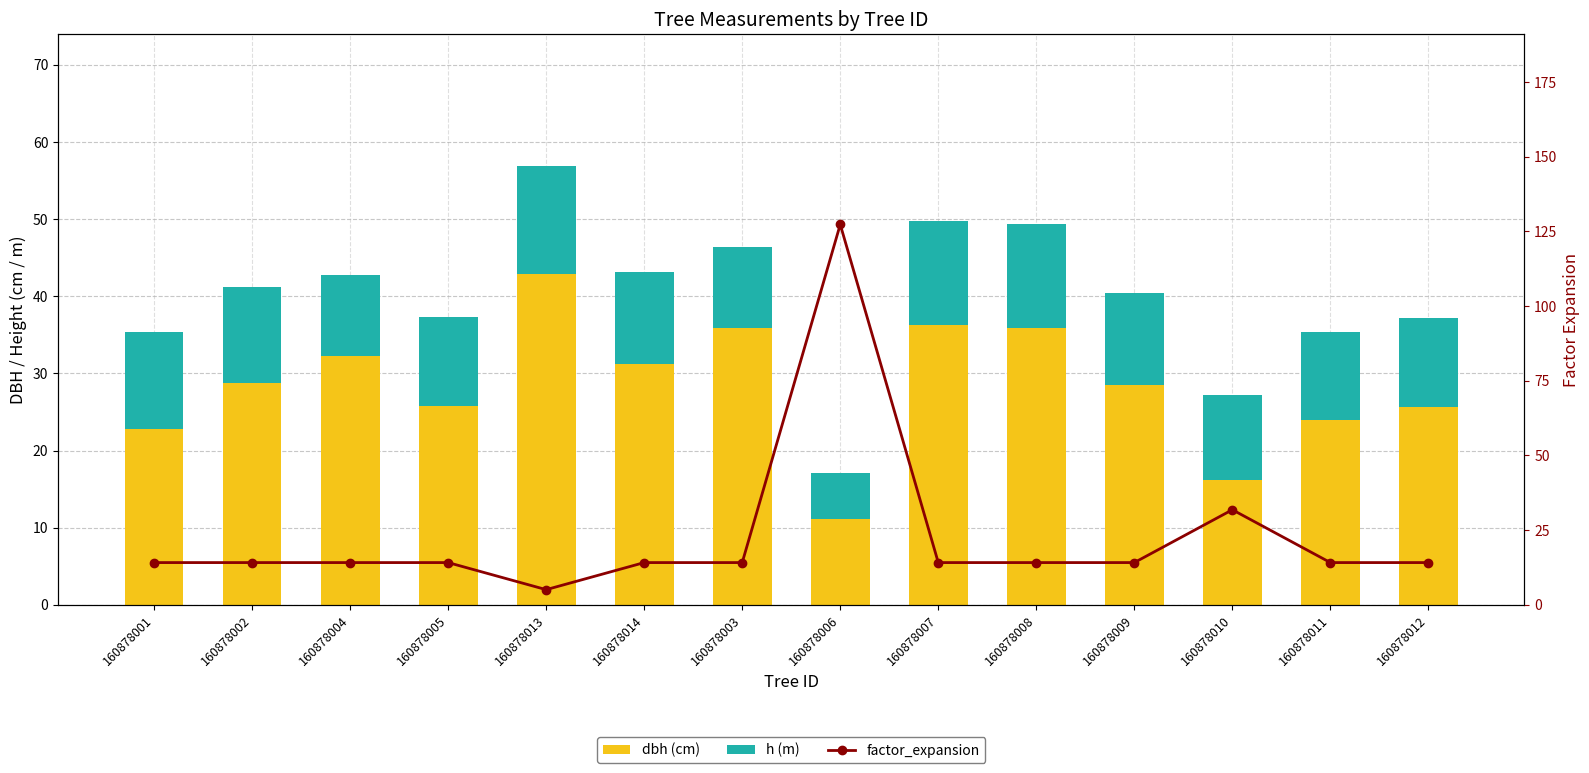

Reading right to left, transcribe all the data shown in this chart.

dbh (cm): 160878012=25.6	160878011=23.9	160878010=16.1	160878009=28.4	160878008=35.9	160878007=36.2	160878006=11.1	160878003=35.9	160878014=31.2	160878013=42.9	160878005=25.8	160878004=32.2	160878002=28.8	160878001=22.9
h (m): 160878012=11.5	160878011=11.5	160878010=11.0	160878009=12.0	160878008=13.5	160878007=13.5	160878006=6.0	160878003=10.5	160878014=12.0	160878013=14.0	160878005=11.5	160878004=10.5	160878002=12.5	160878001=12.5
factor_expansion: 160878012=14.2	160878011=14.2	160878010=31.8	160878009=14.2	160878008=14.2	160878007=14.2	160878006=127.3	160878003=14.2	160878014=14.2	160878013=5.1	160878005=14.2	160878004=14.2	160878002=14.2	160878001=14.2